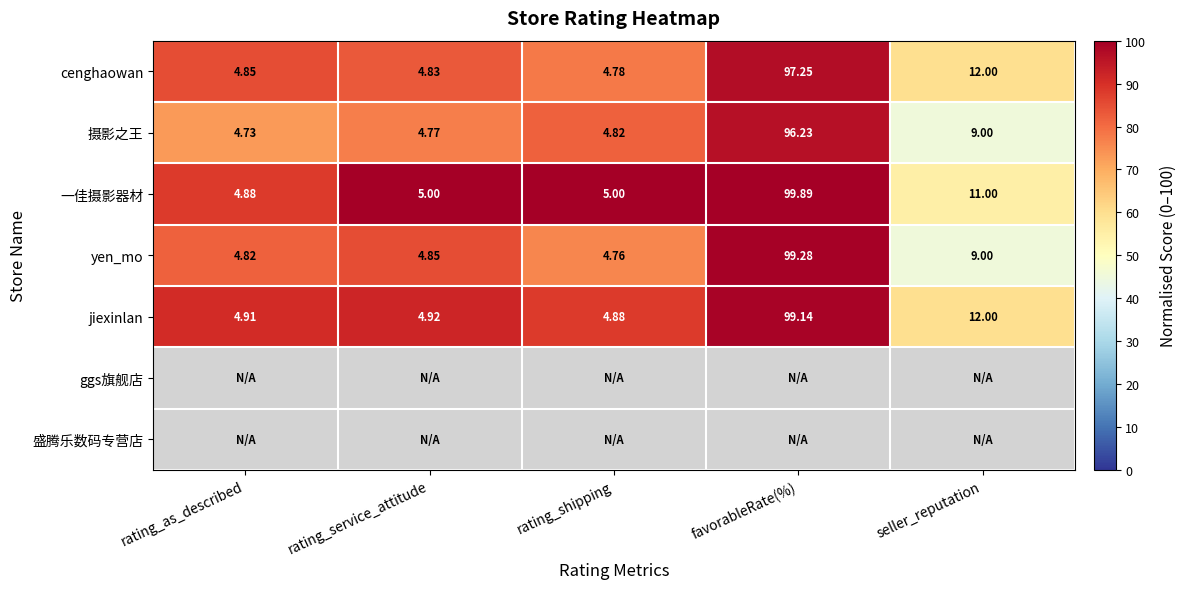

At which label does yen_mo reach its peak?

favorableRate(%)